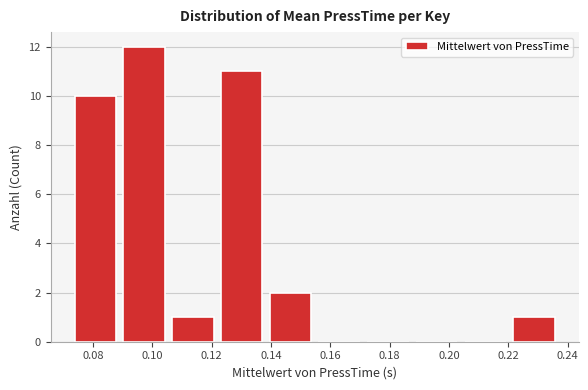

Which range on the x-axis has the tallest bar?

0.090 to 0.106